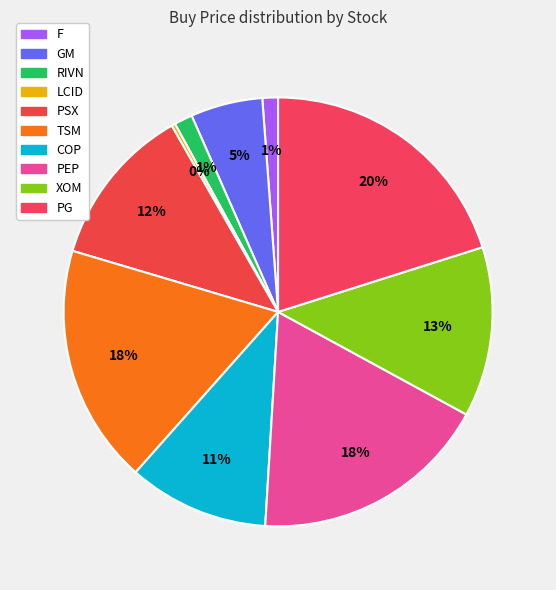

To the nearest percent, what is the difference between the largest and smallest slice percentages?

20%